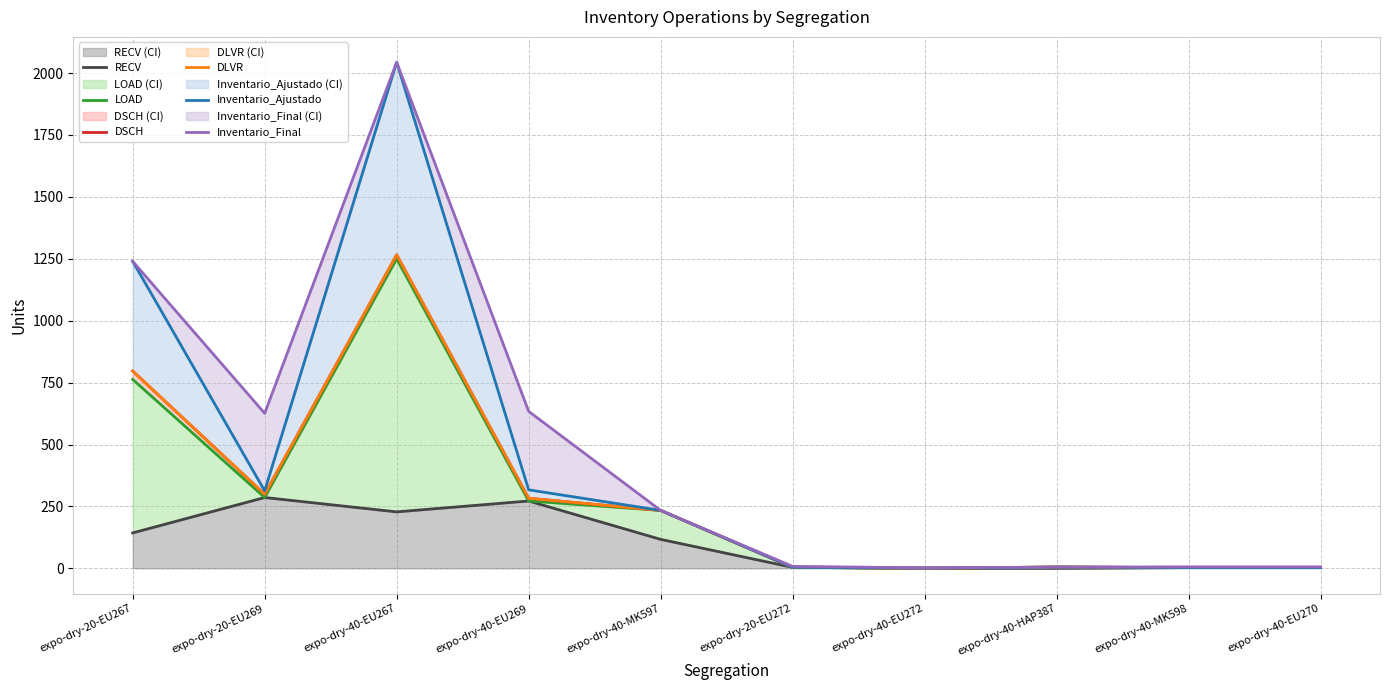

At which category is the sum across all series the highest?

expo-dry-40-EU267